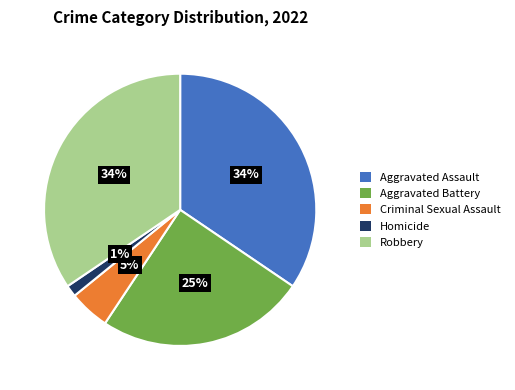

To the nearest percent, what percentage of the pie is Robbery?

34%